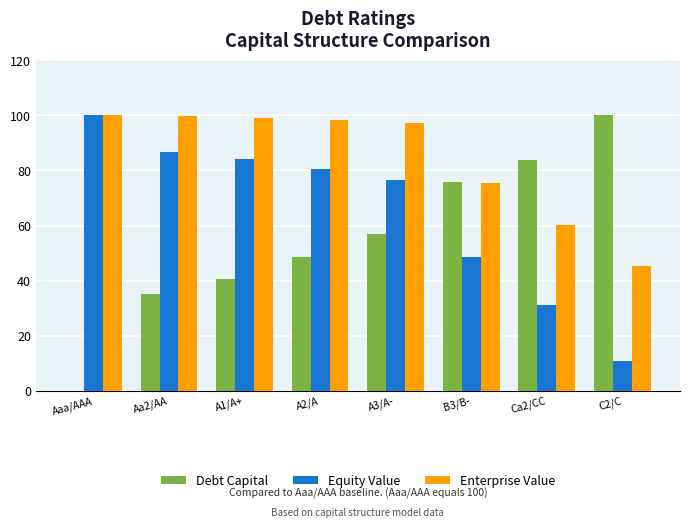

At which category is the sum across all series the highest?

A3/A-